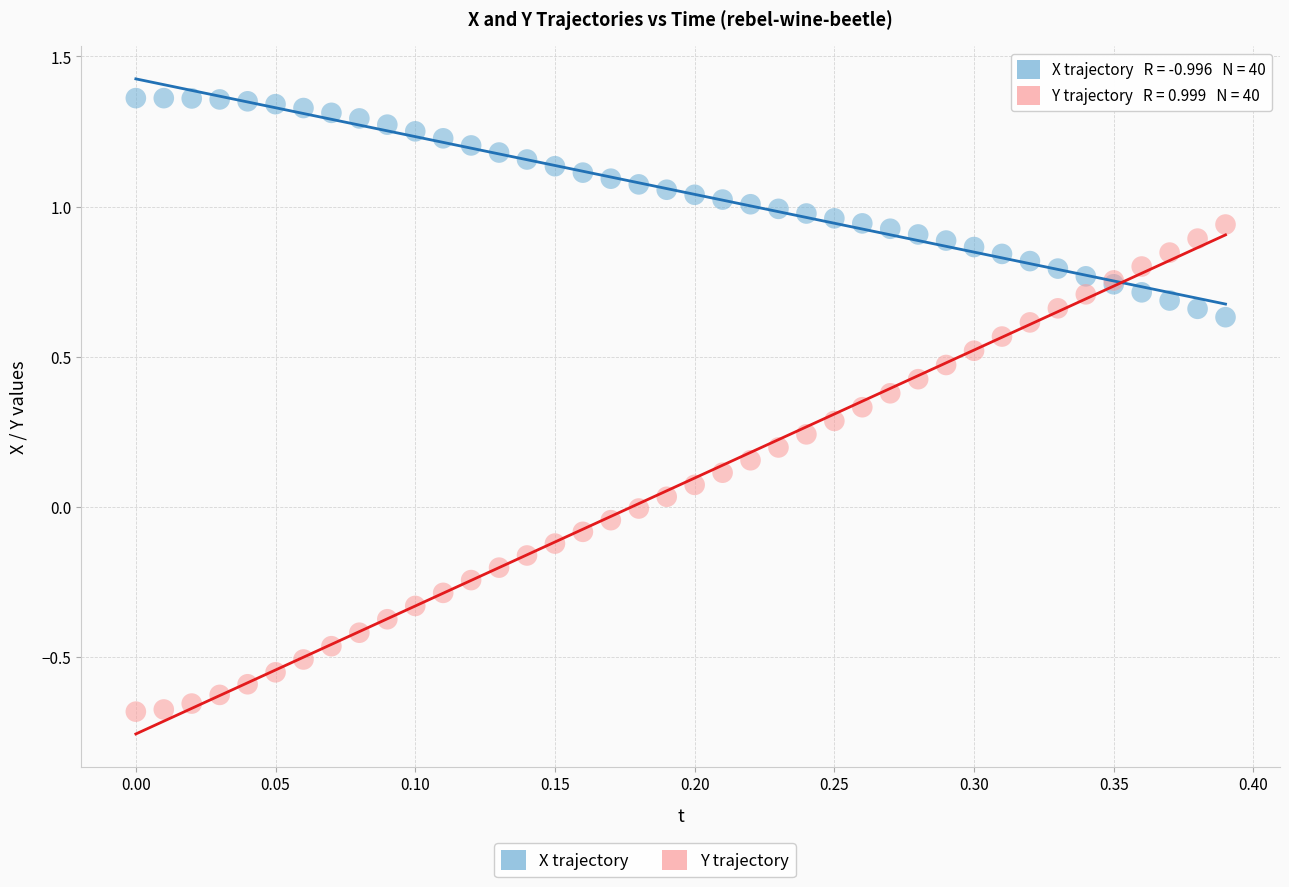

Which series contains the lowest Y value?

Y trajectory